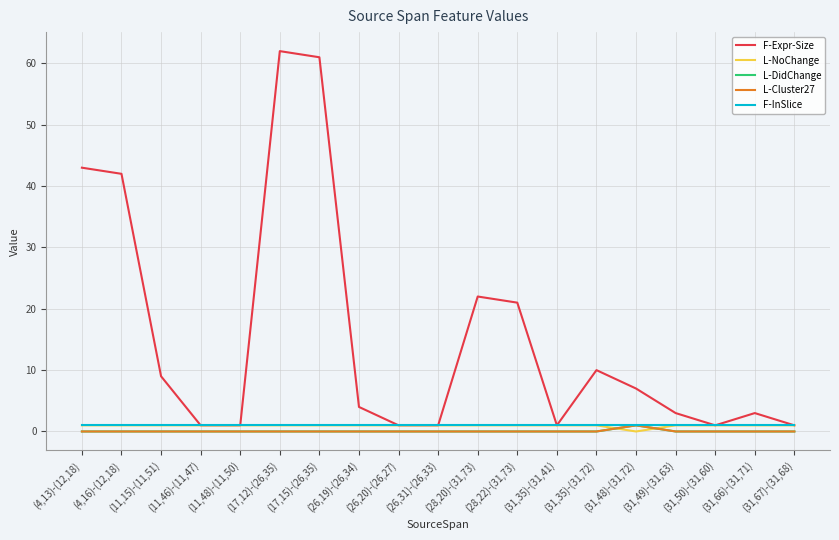

Does the chart display data point markers on the line(s)?

No